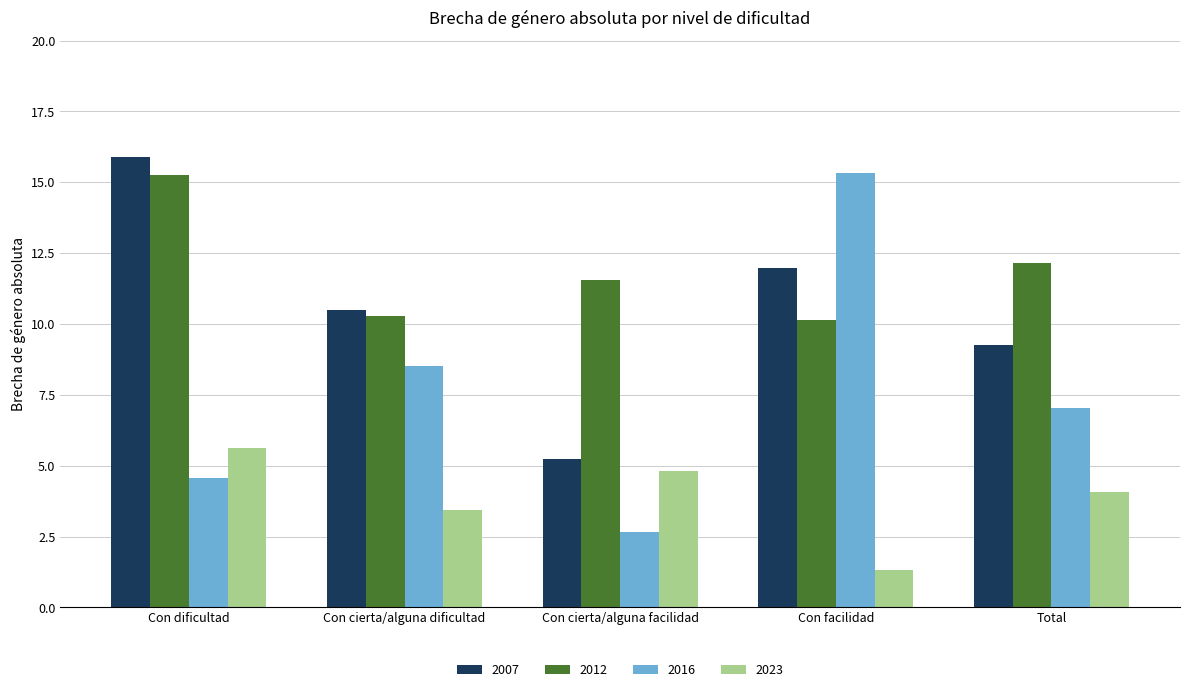

Does the chart contain stacked bars?

No